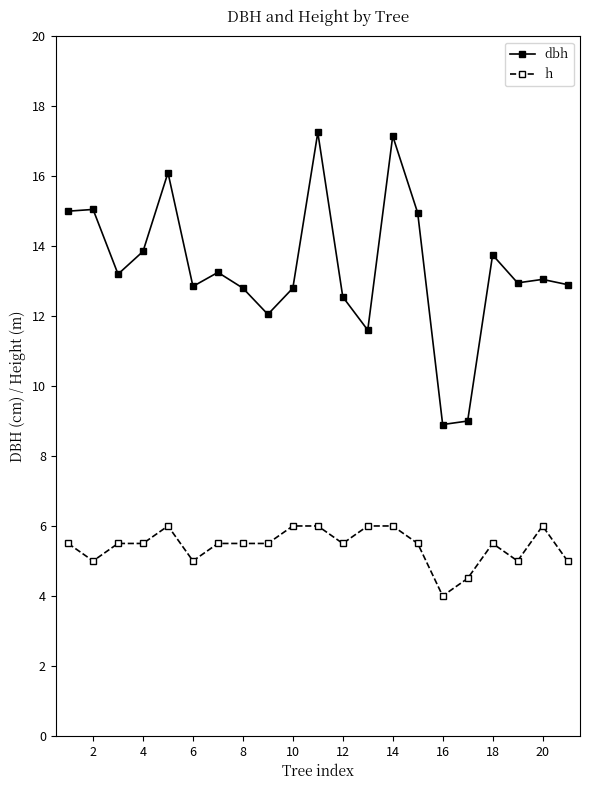

What is the value of the h point at the 9th from the left?

5.5